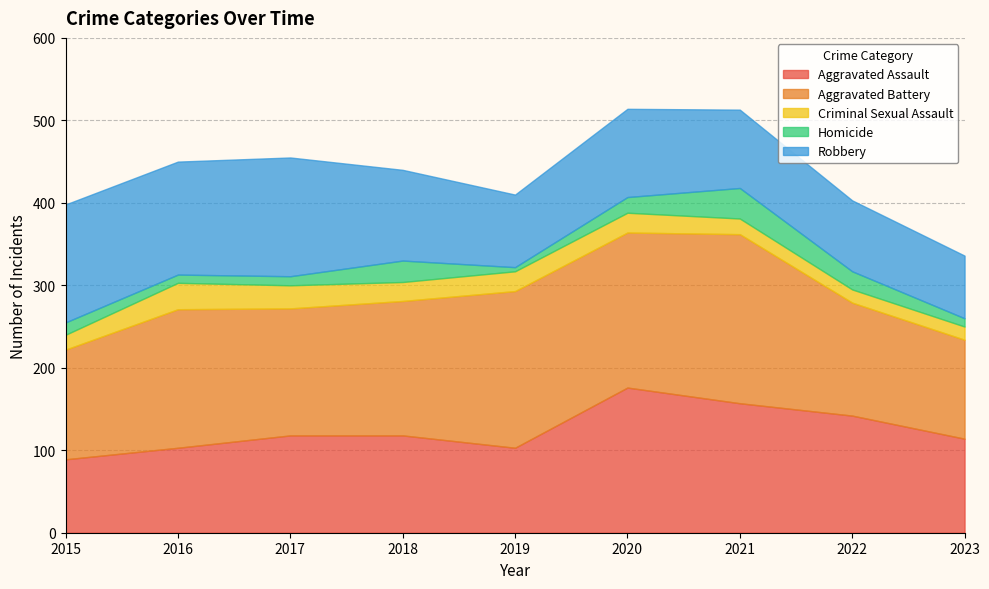

Between 2016 and 2021, which is larger?

2021